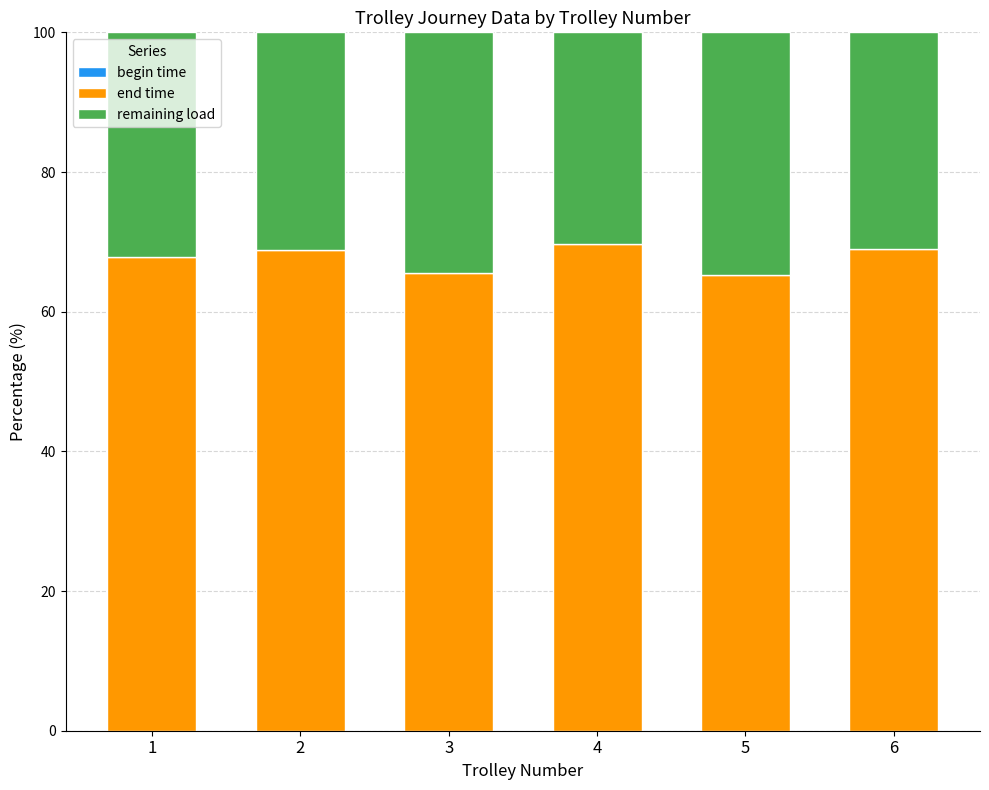

What is the lowest value of the end time series?

65.3